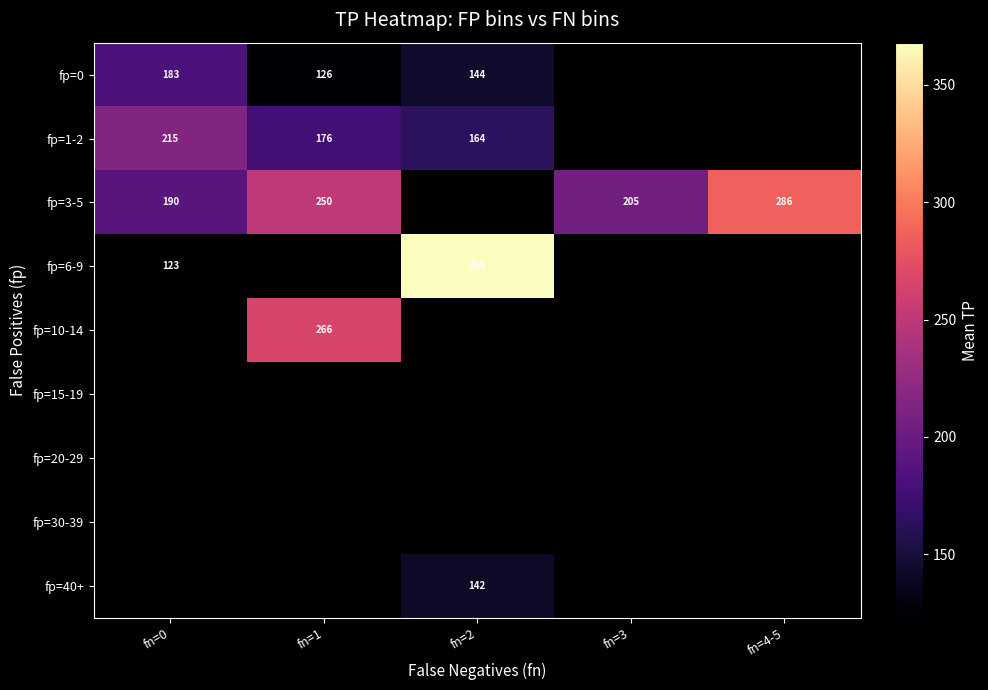

At how many categories does at least one series exceed 335?

1